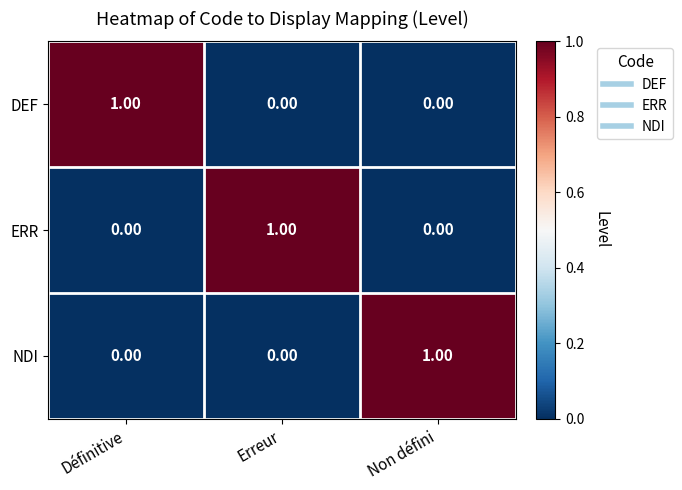

Is the value of ERR at Définitive greater than the value of DEF at Définitive?

No